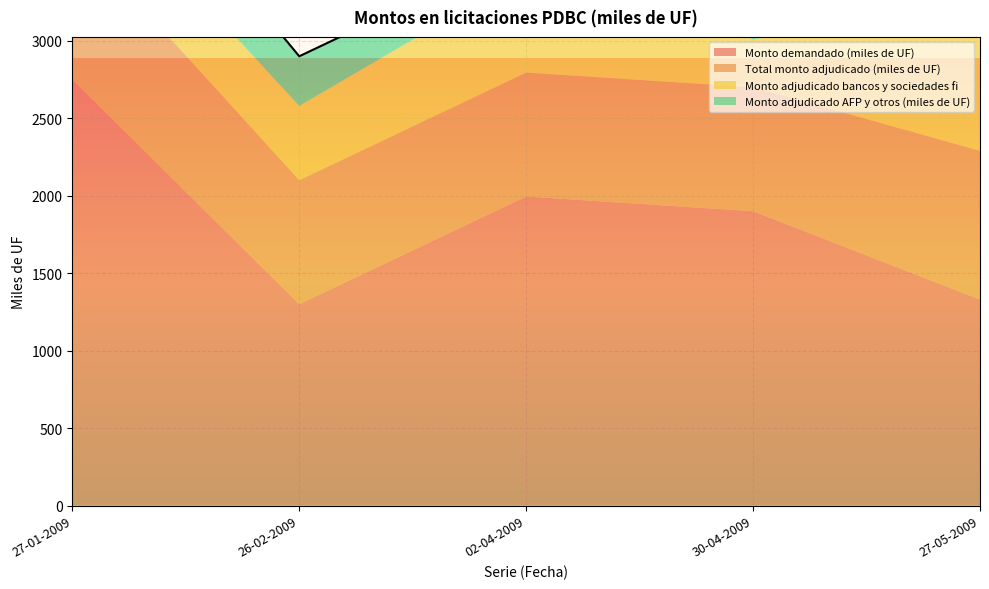

Reading right to left, extract all data points from this chart.

Monto demandado (miles de UF): 1330	1900	1995	1300	2750
Total monto adjudicado (miles de UF): 960	800	800	800	960
Monto adjudicado bancos y sociedades fi: 960	310	640	480	460
Monto adjudicado AFP y otros (miles de UF): 0	490	160	320	500